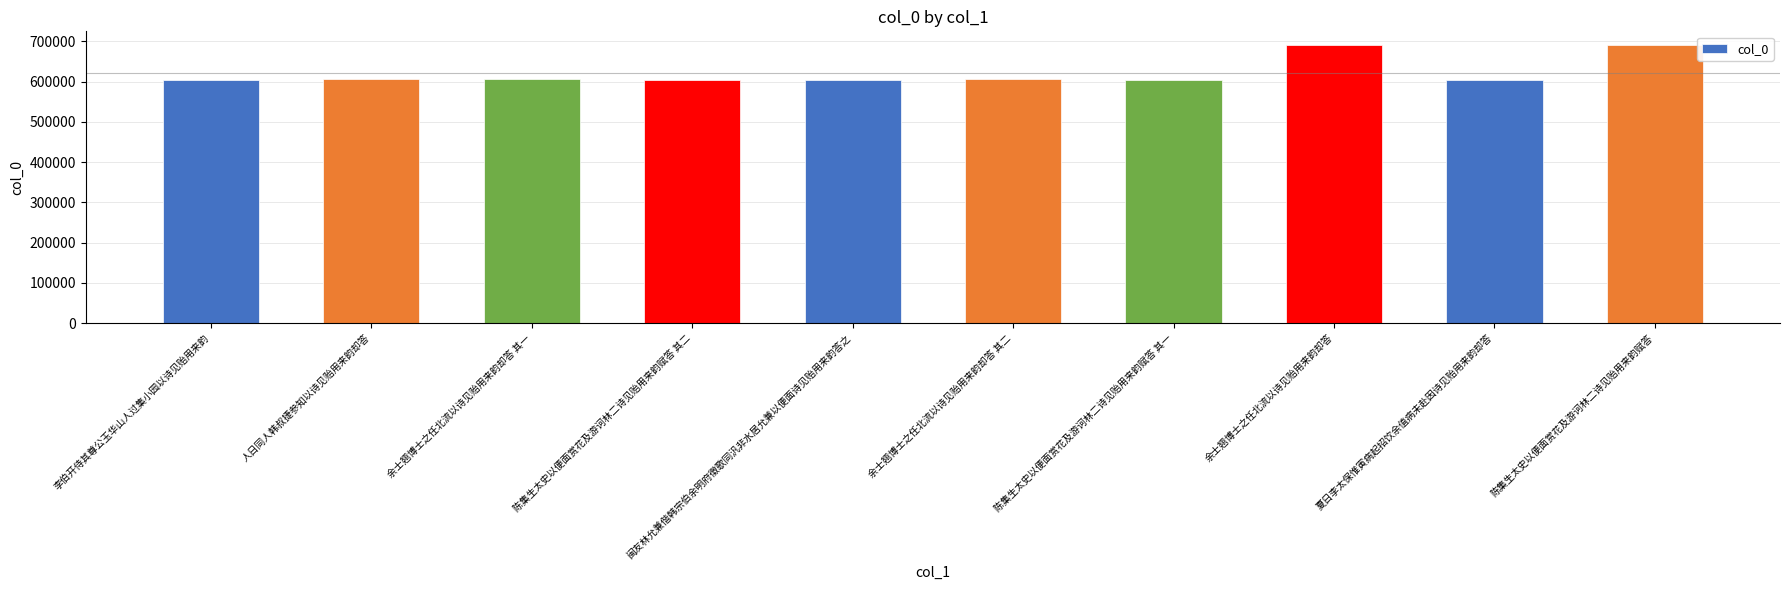

How many bars are there in total?

10